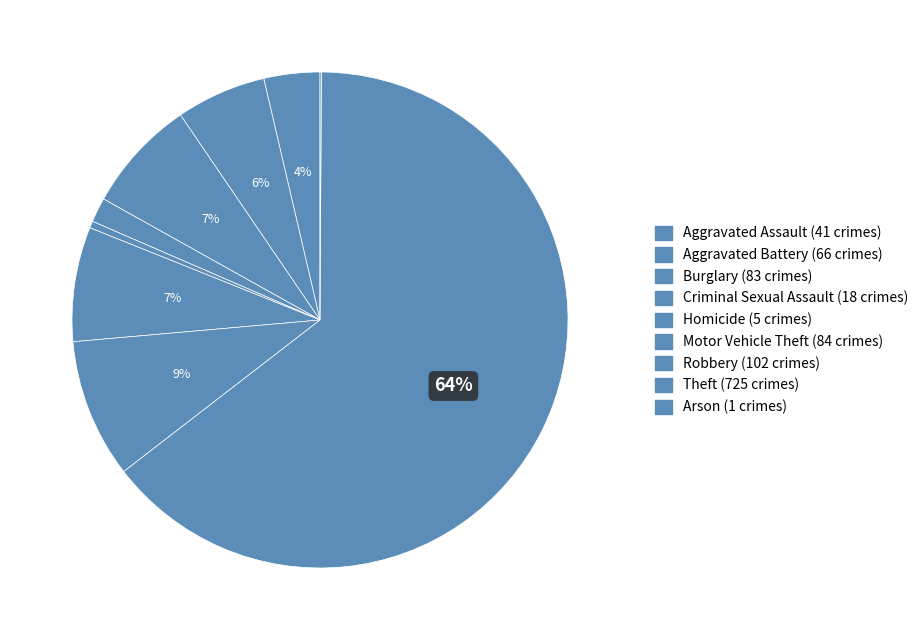

What percentage is the Aggravated Assault slice, to the nearest percent?

4%